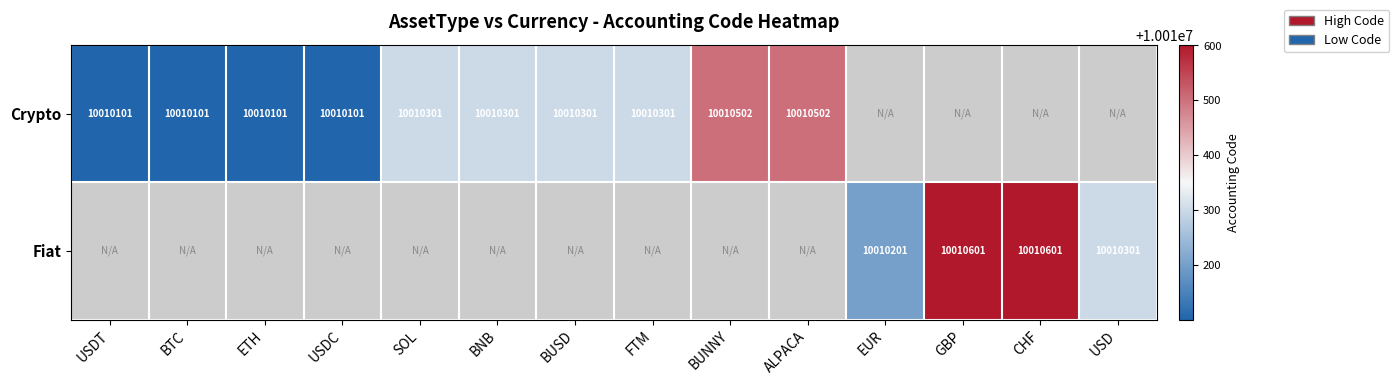

True or false: Crypto has a value of 10010101 at USDC.

True